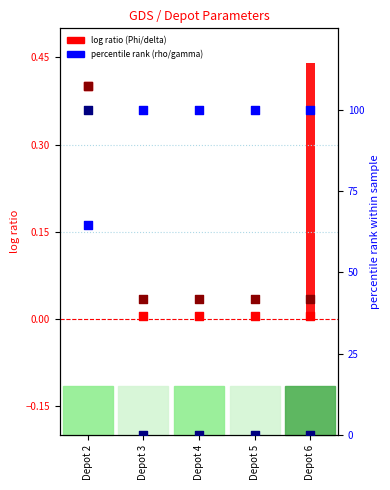

Which series contains the highest Y value?

rho (percentile)